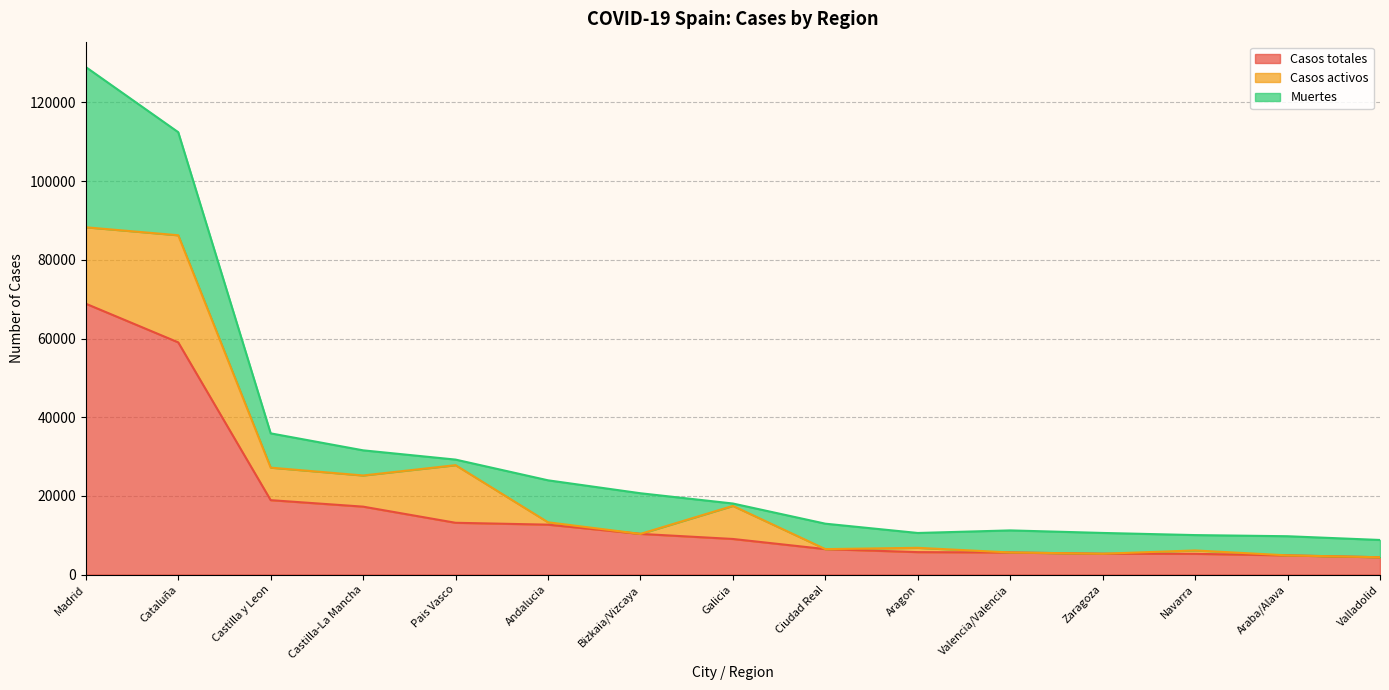

Does the chart display data point markers on the line(s)?

No